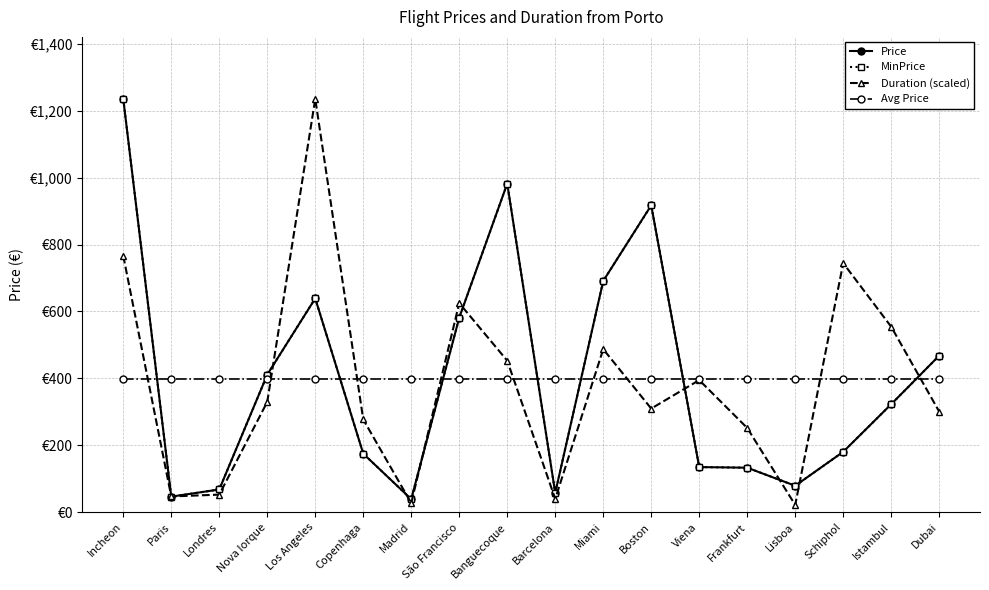

Which series has the largest range (max minus min)?

Duration (scaled)